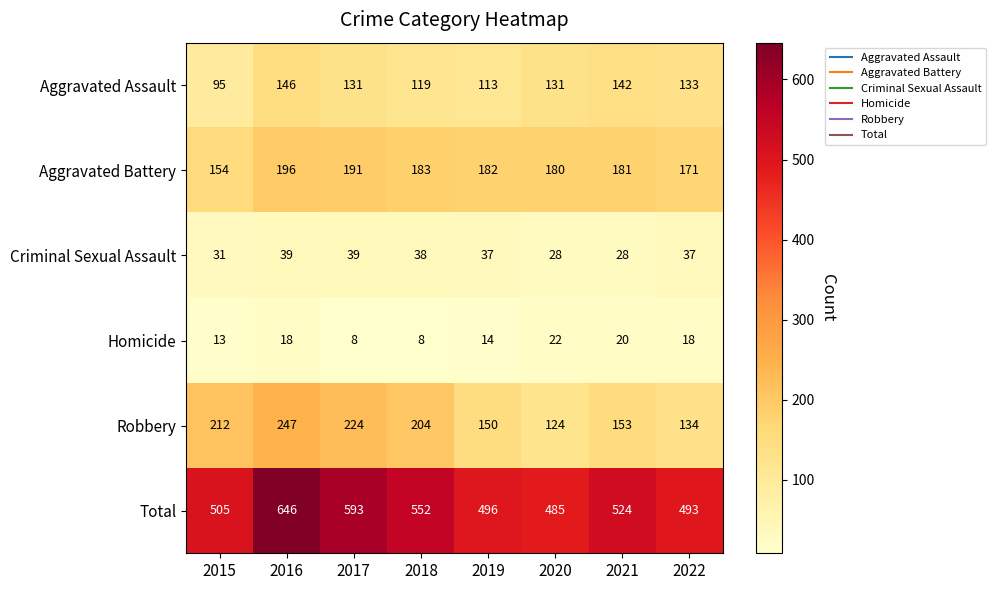

What is the difference between the Aggravated Assault values at 2018 and 2022?

14